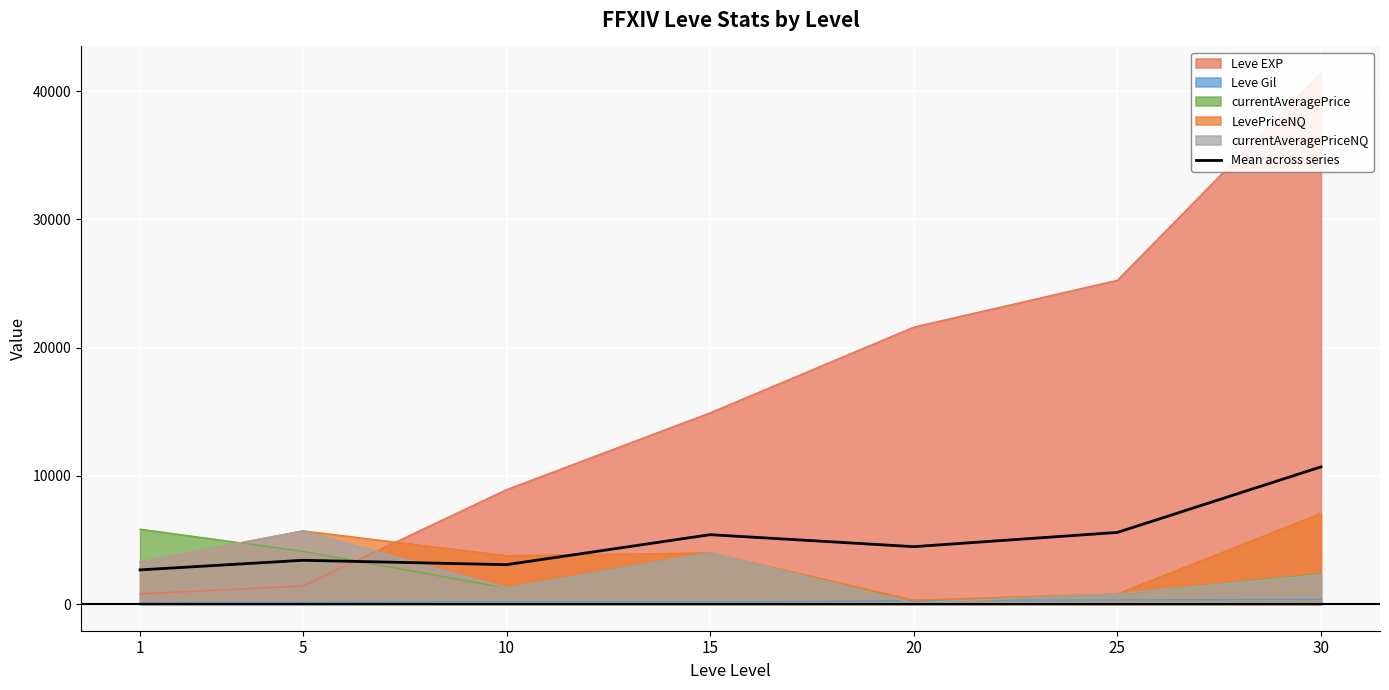

At which label does the data first exceed 4482?

15